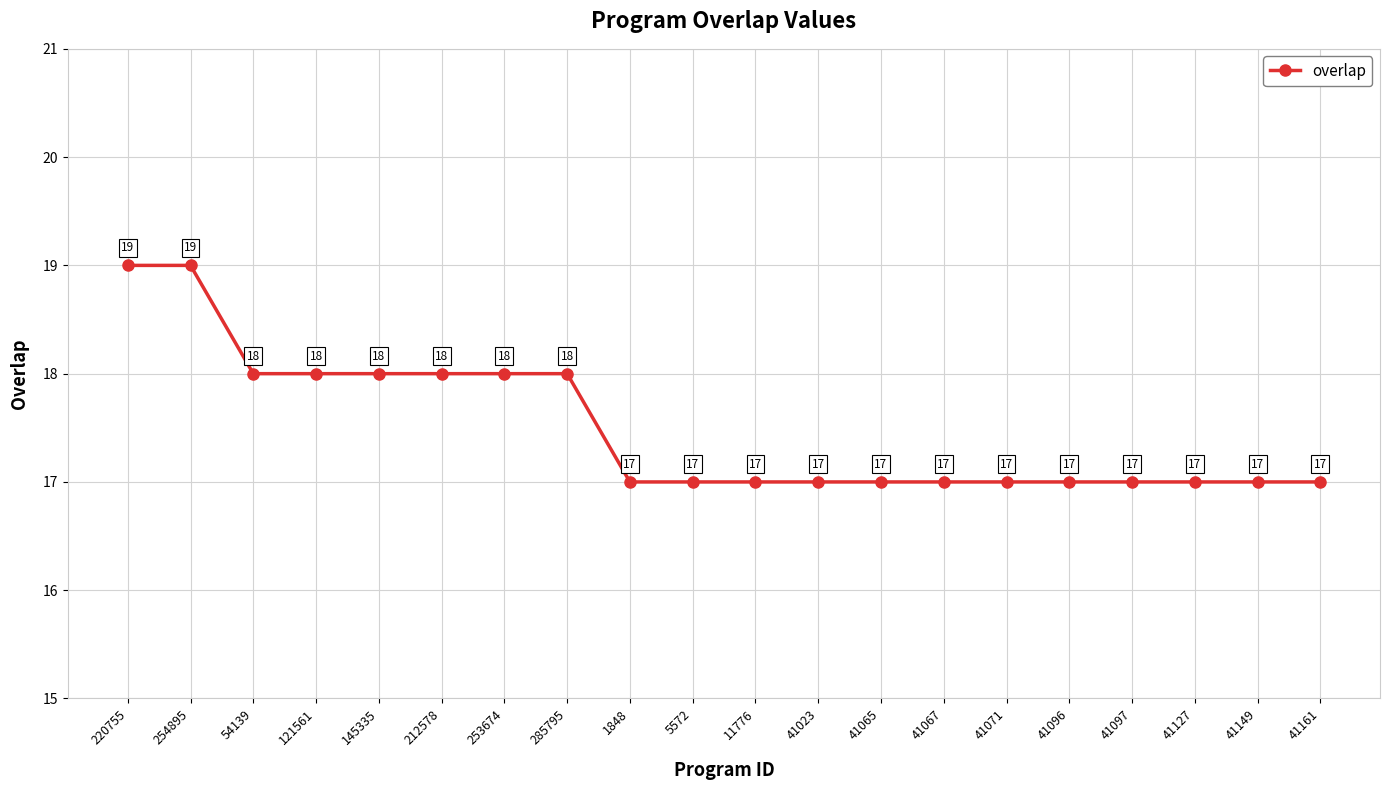

The chart shows a value of 17 at 41127. True or false?

True